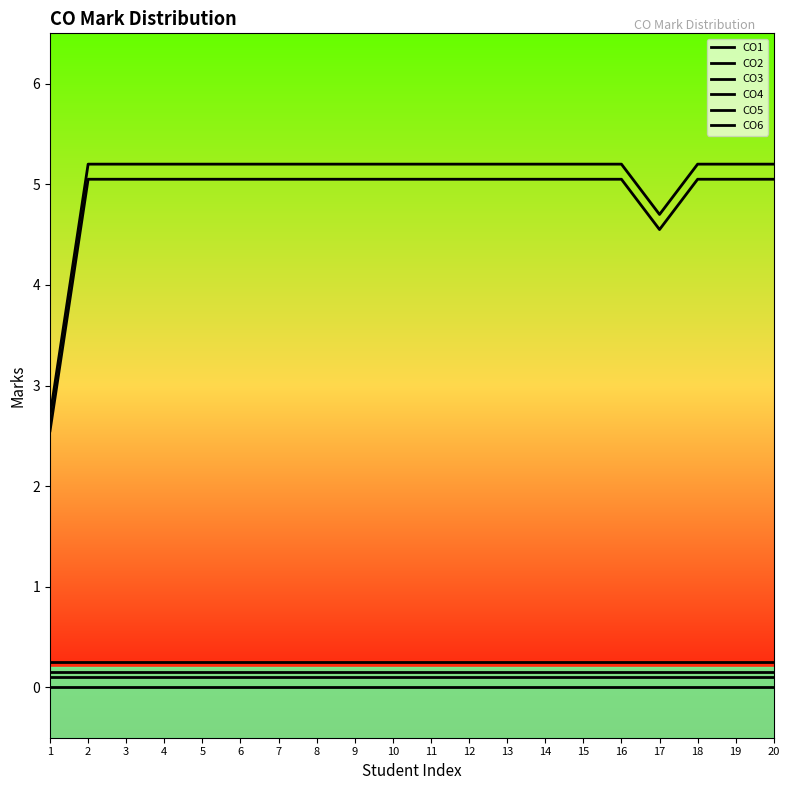

True or false: CO2 and CO3 cross at least once.

False